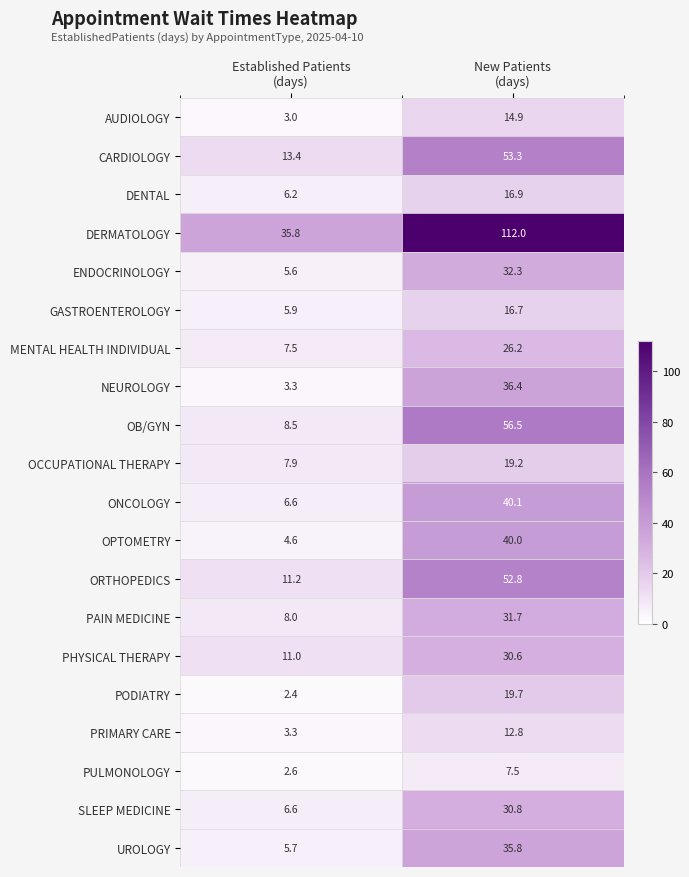

What is the maximum value shown in the chart?

112.0